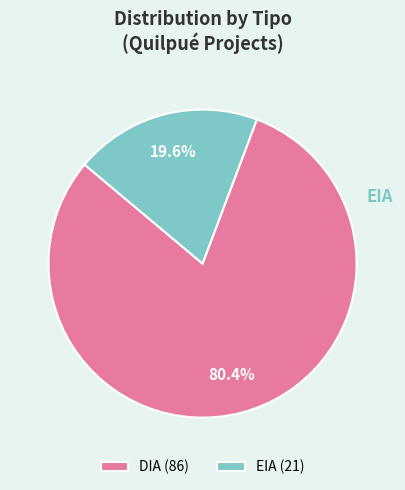

Is there any slice that represents more than half of the pie?

Yes